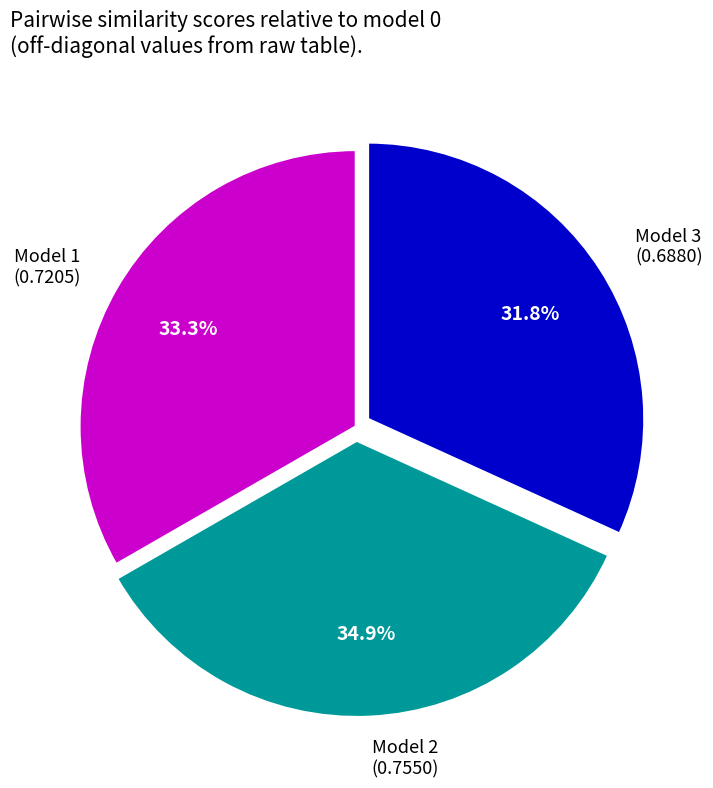

Is there a majority slice in this chart?

No